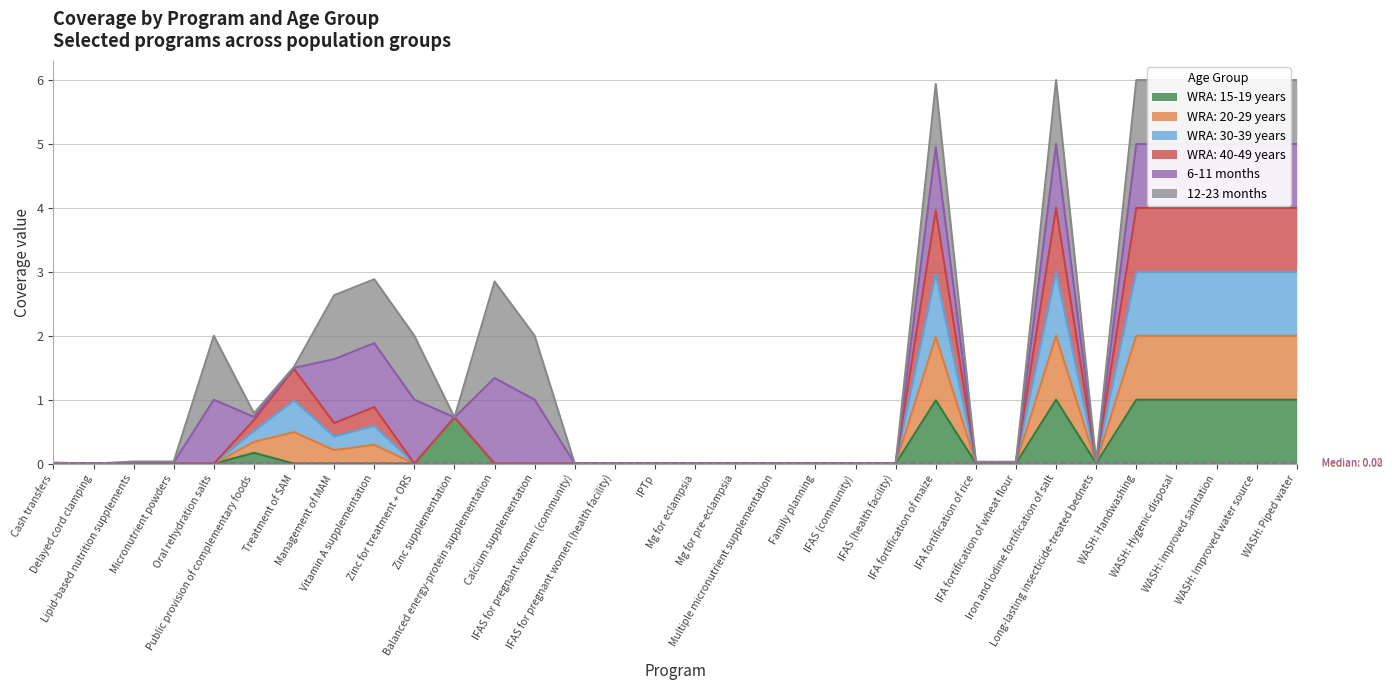

Is the value of WRA: 20-29 years at Long-lasting insecticide-treated bednets greater than the value of WRA: 30-39 years at IFAS (health facility)?

Yes